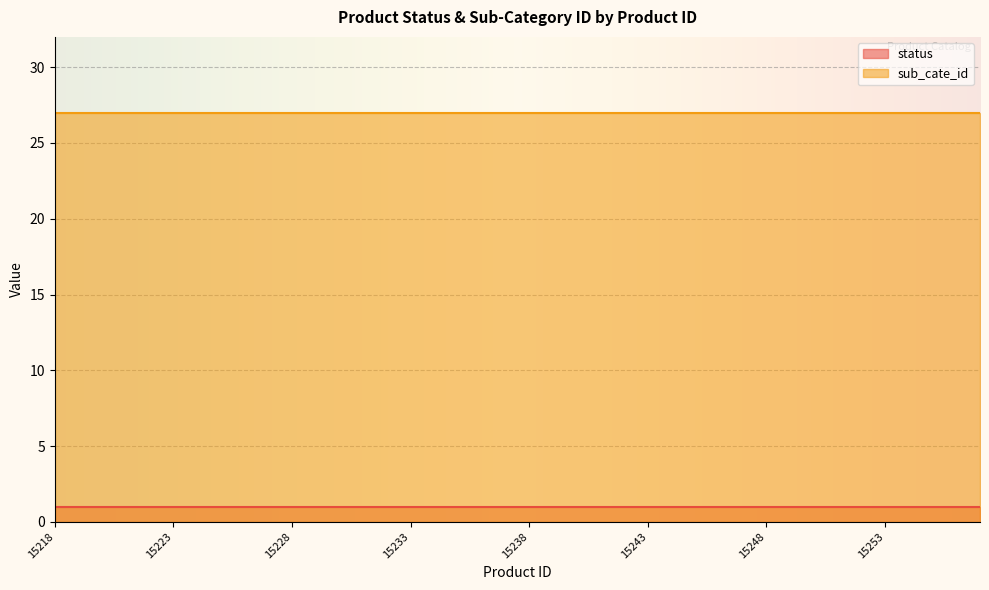

Rank the series at 15234 from highest to lowest value.

sub_cate_id, status